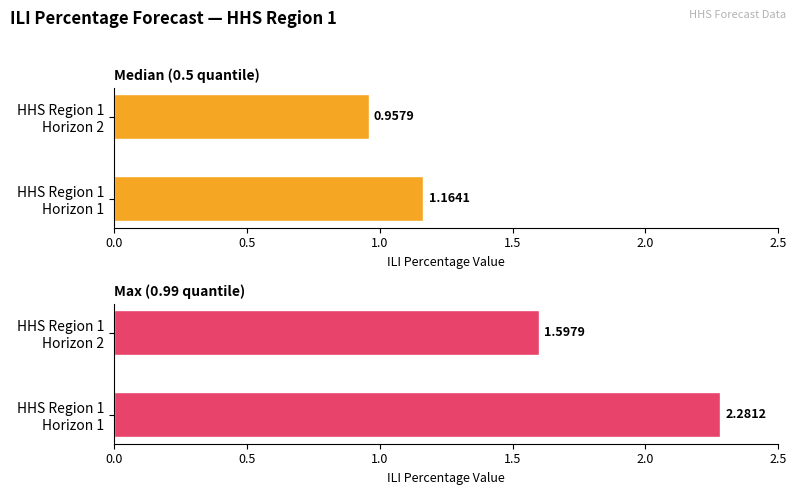

What is the difference between the highest and lowest values at HHS Region 1 Horizon 1?

1.1